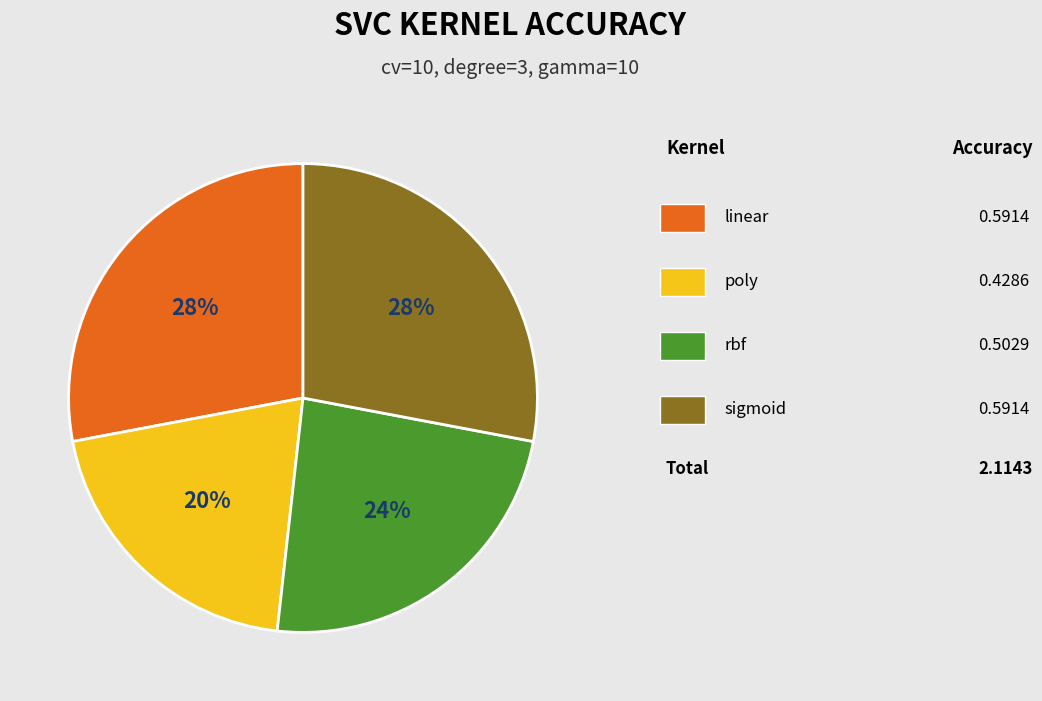

To the nearest percent, what is the difference between the largest and smallest slice percentages?

8%